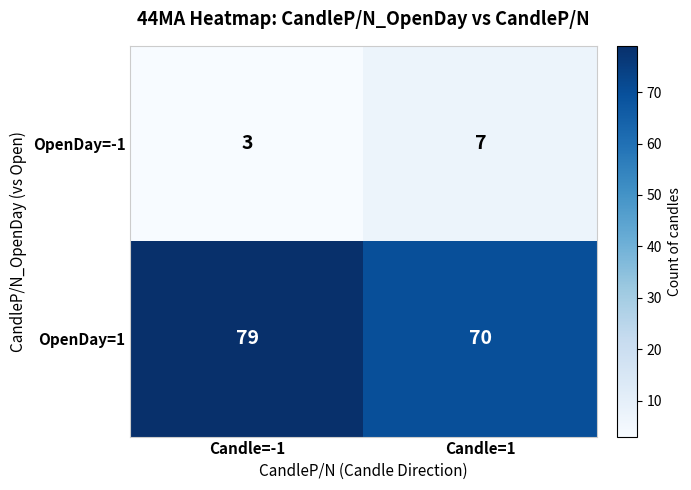

Which label corresponds to the smallest value in the chart?

Candle=-1